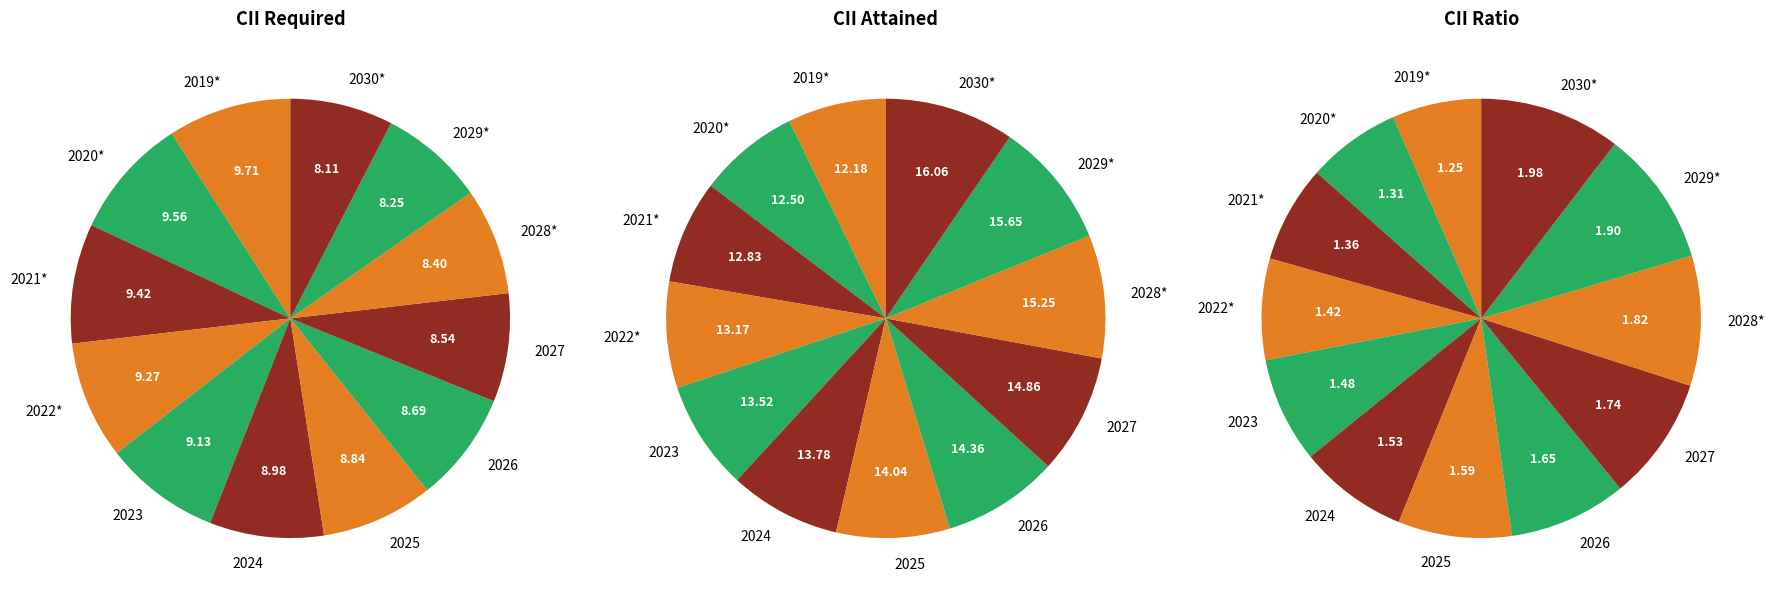

Count the number of slices in the pie.

12